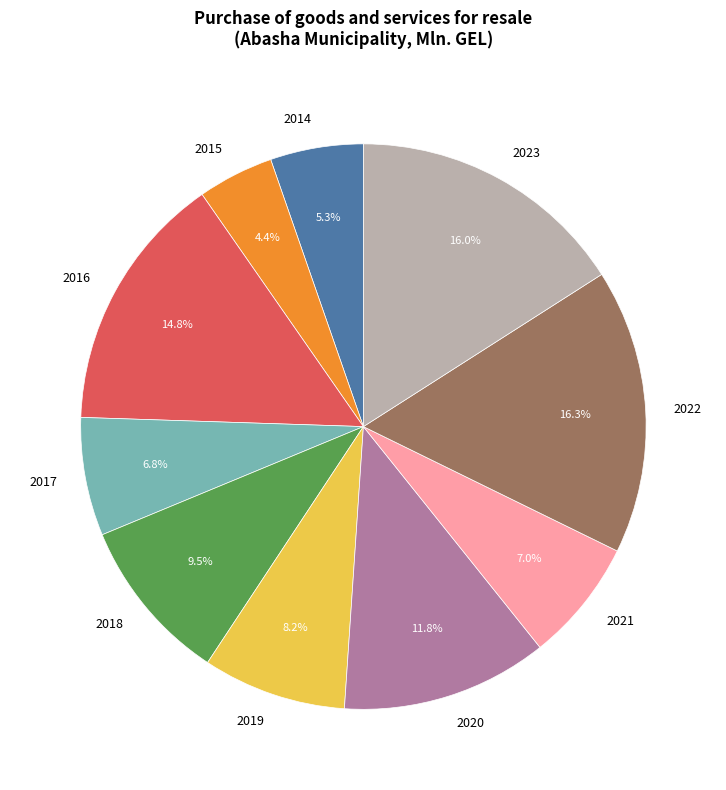

Does 2014 account for over 50% of the chart?

No